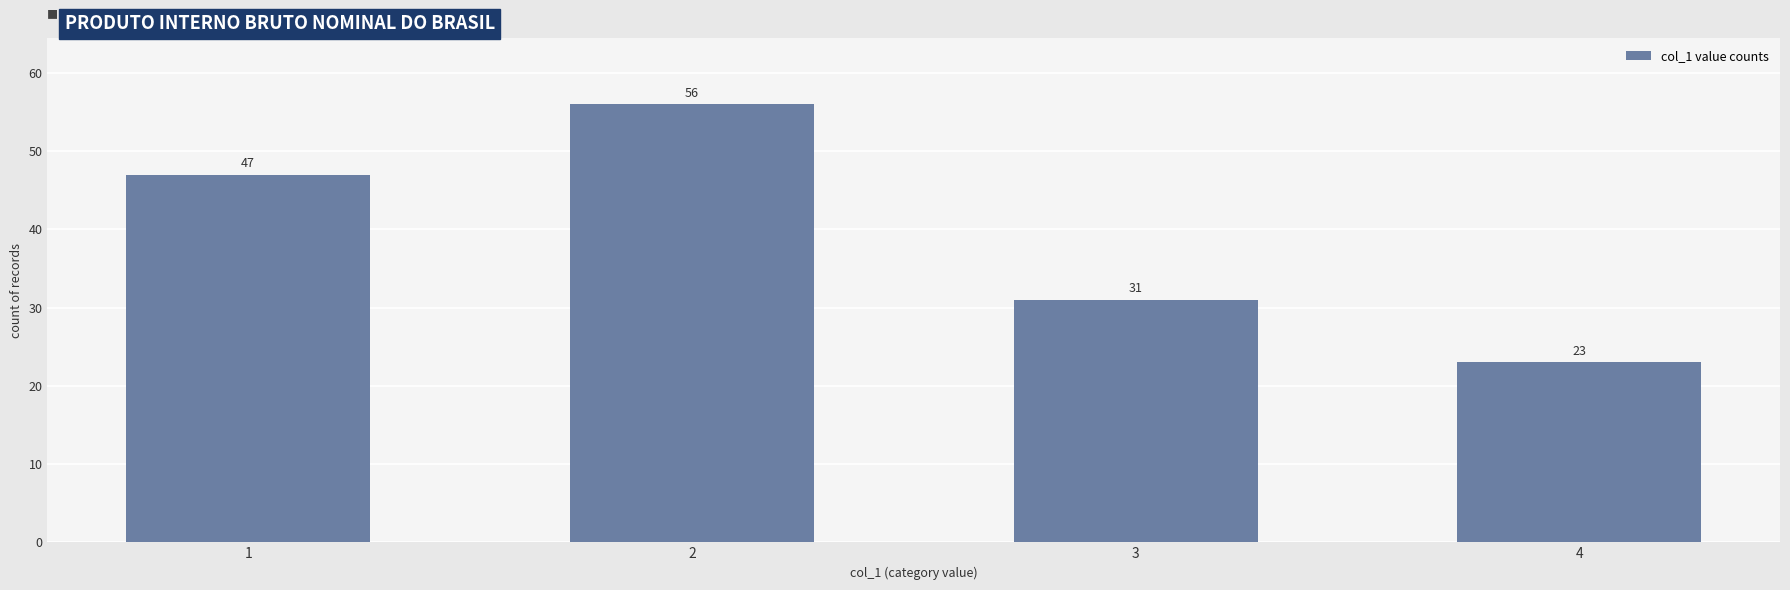

Rank the categories by value from lowest to highest.

4, 3, 1, 2